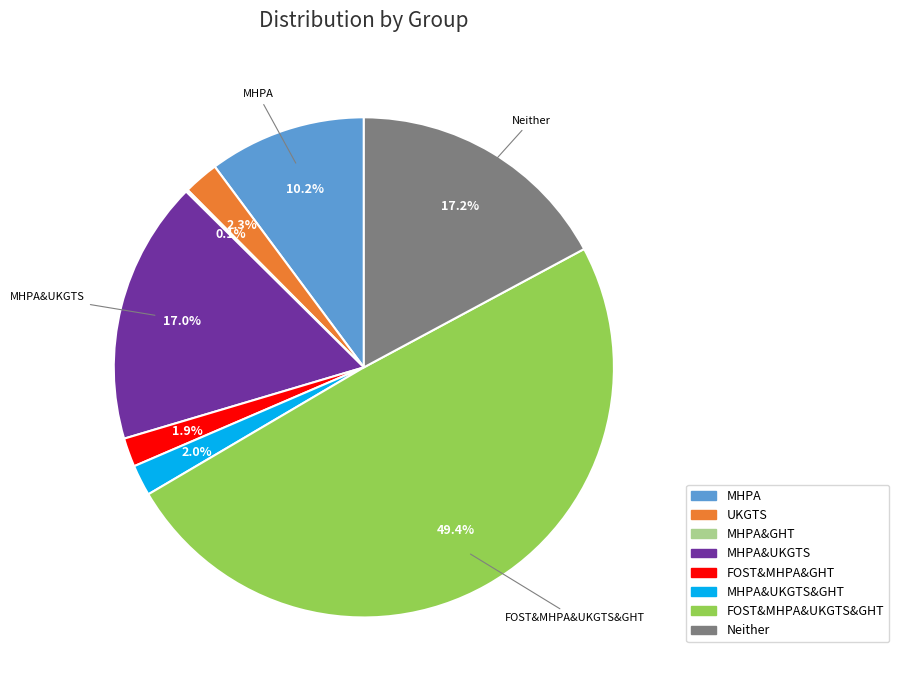

Which category has the biggest portion of the pie?

FOST&MHPA&UKGTS&GHT